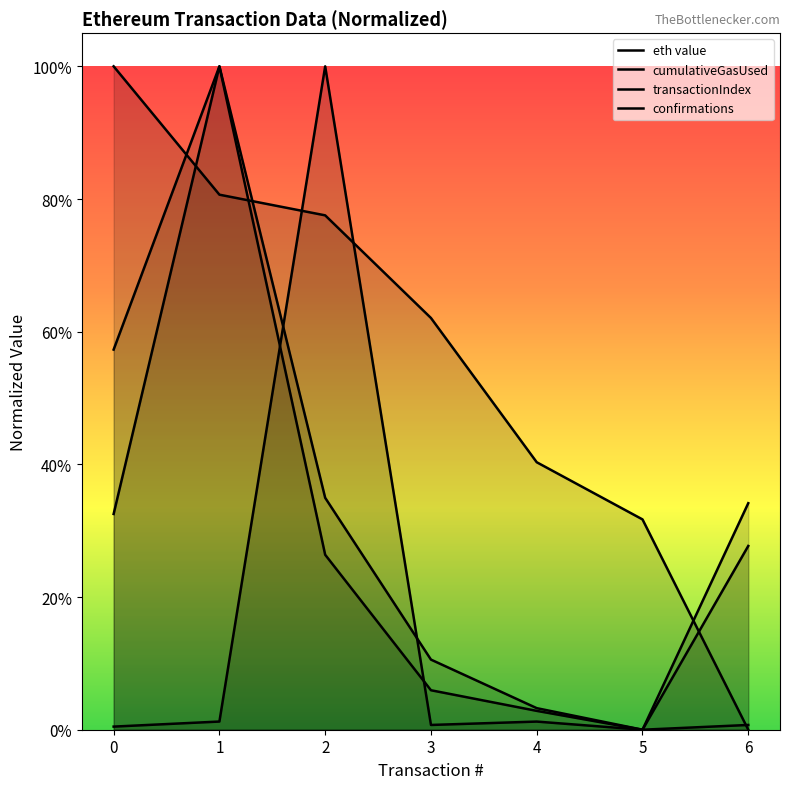

How many interior local peaks does the eth value series have?

2